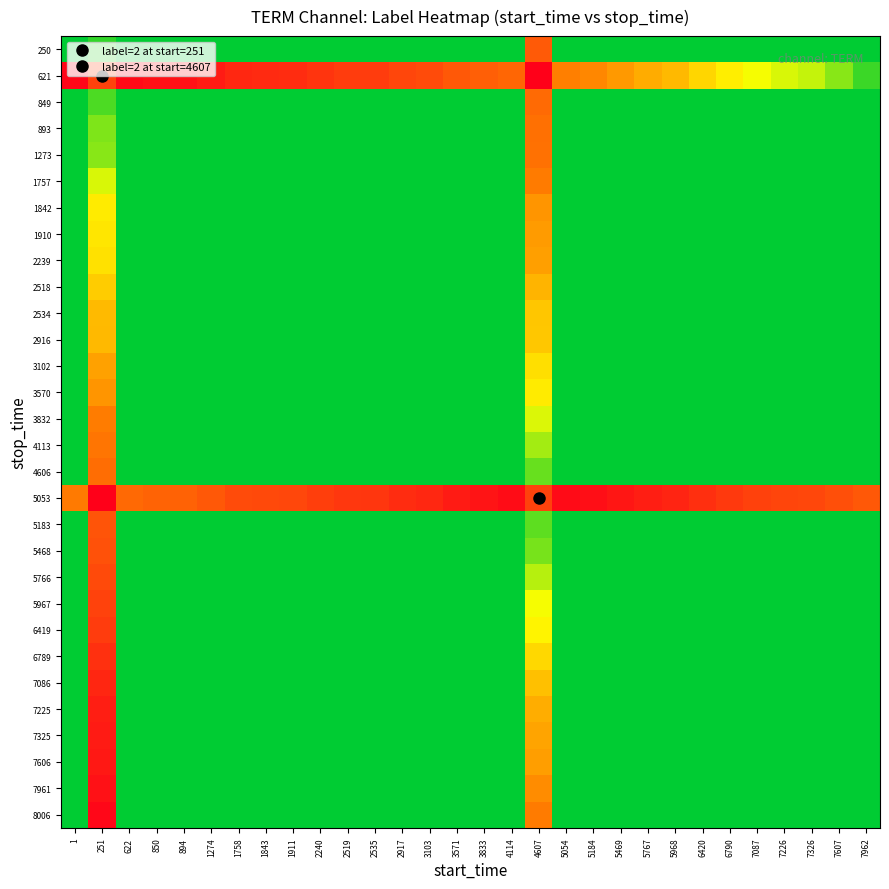

Which label corresponds to the largest value in the chart?

4607